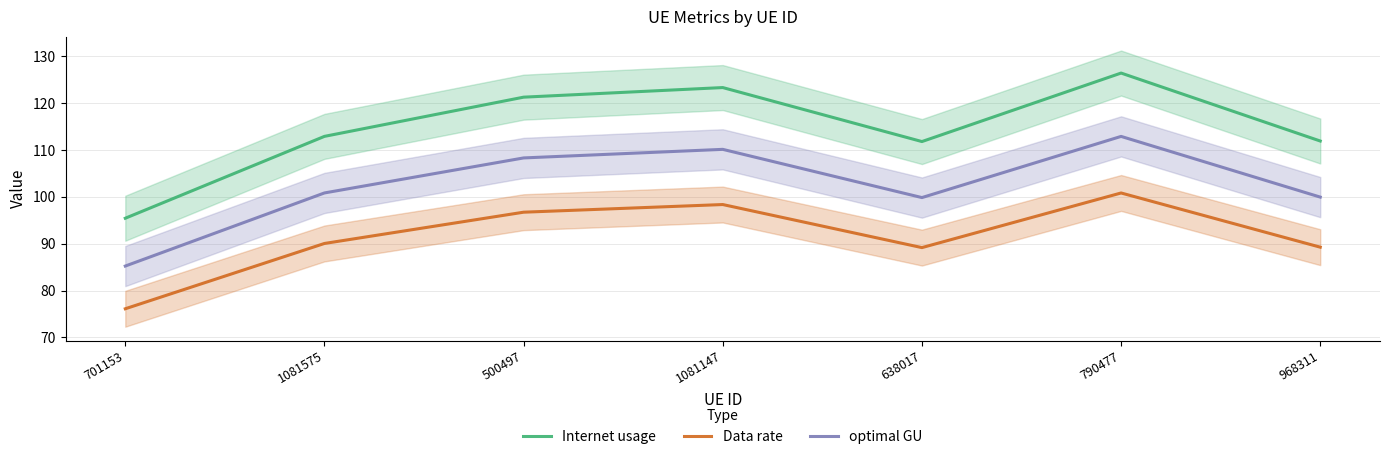

How many values in the Internet usage series exceed 112?

4